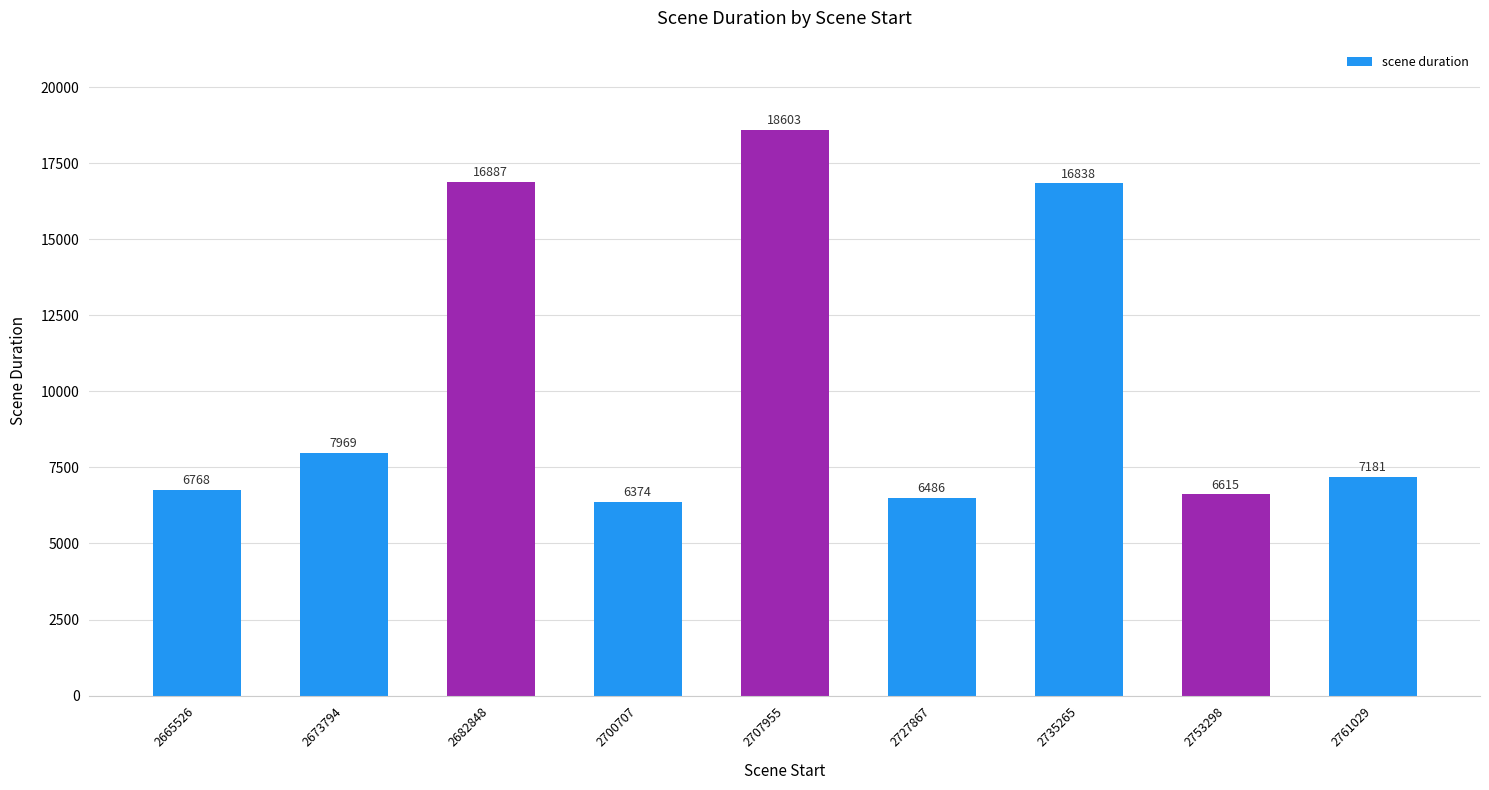

Which category has the lowest value across all series?

2700707